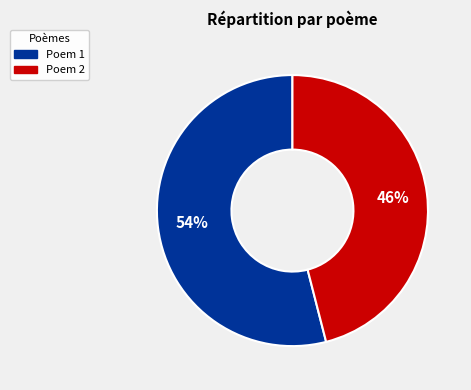

To the nearest percent, what is the difference between the largest and smallest slice percentages?

8%